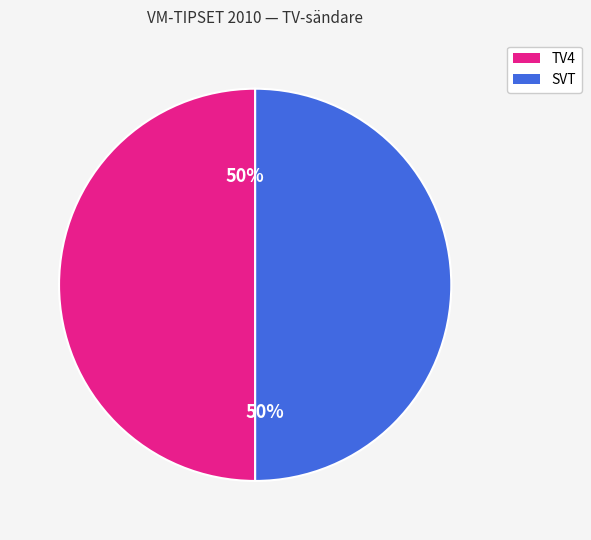

To the nearest percent, what is the average slice percentage?

50%